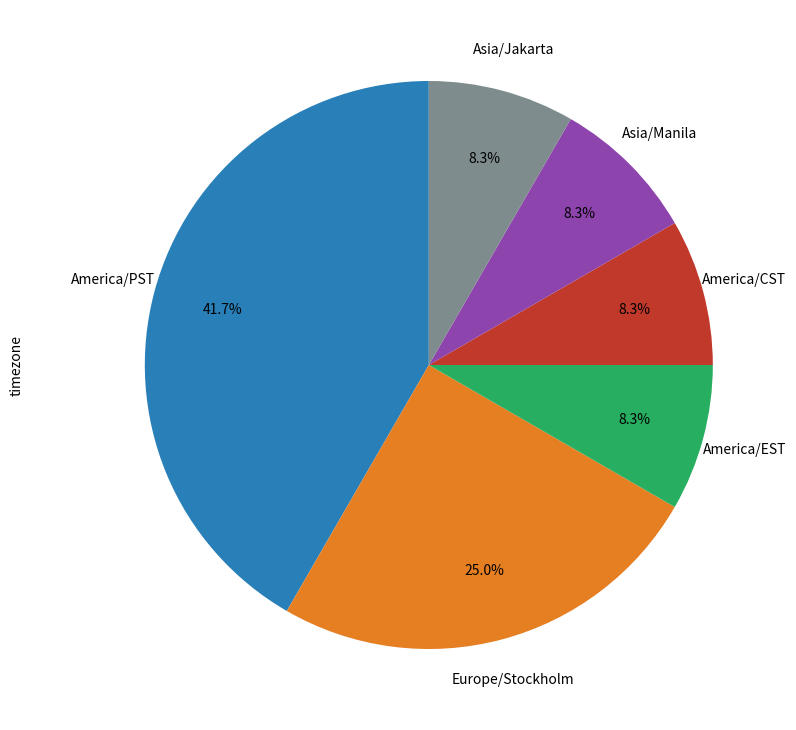

Which slice is the largest?

America/PST